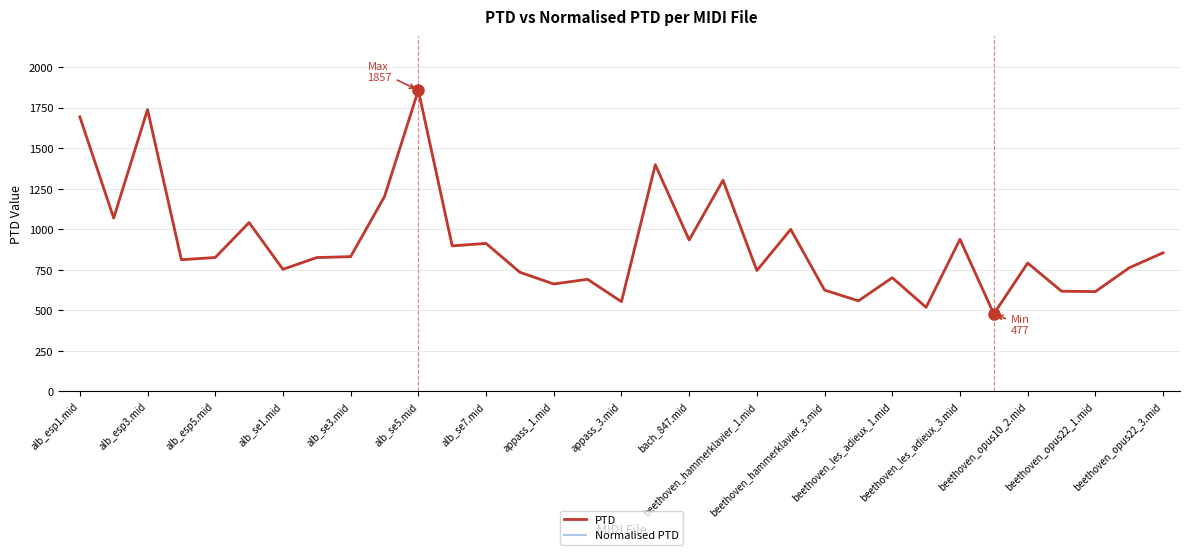

True or false: Normalised PTD and PTD cross at least once.

False